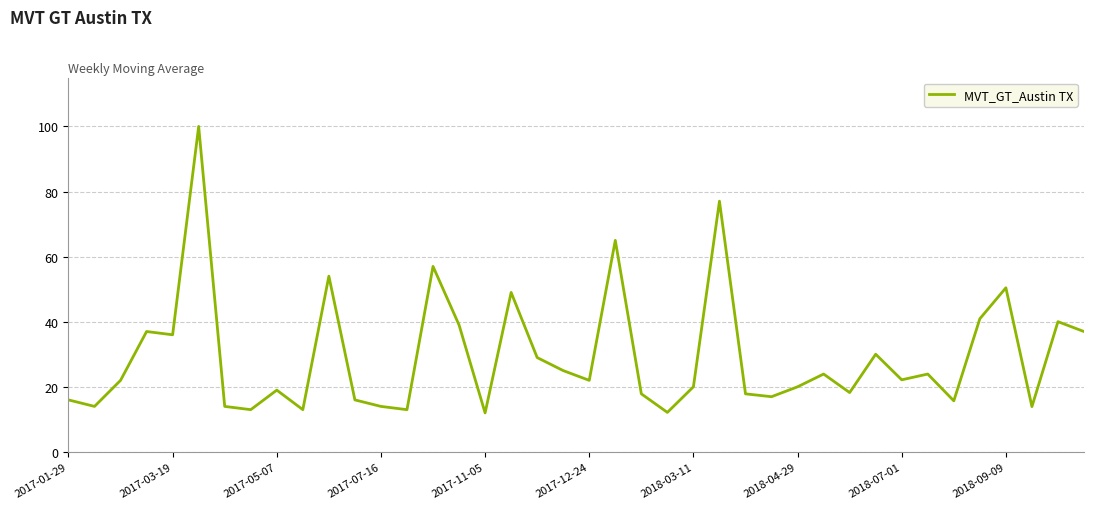

What is the smallest value displayed?

12.0